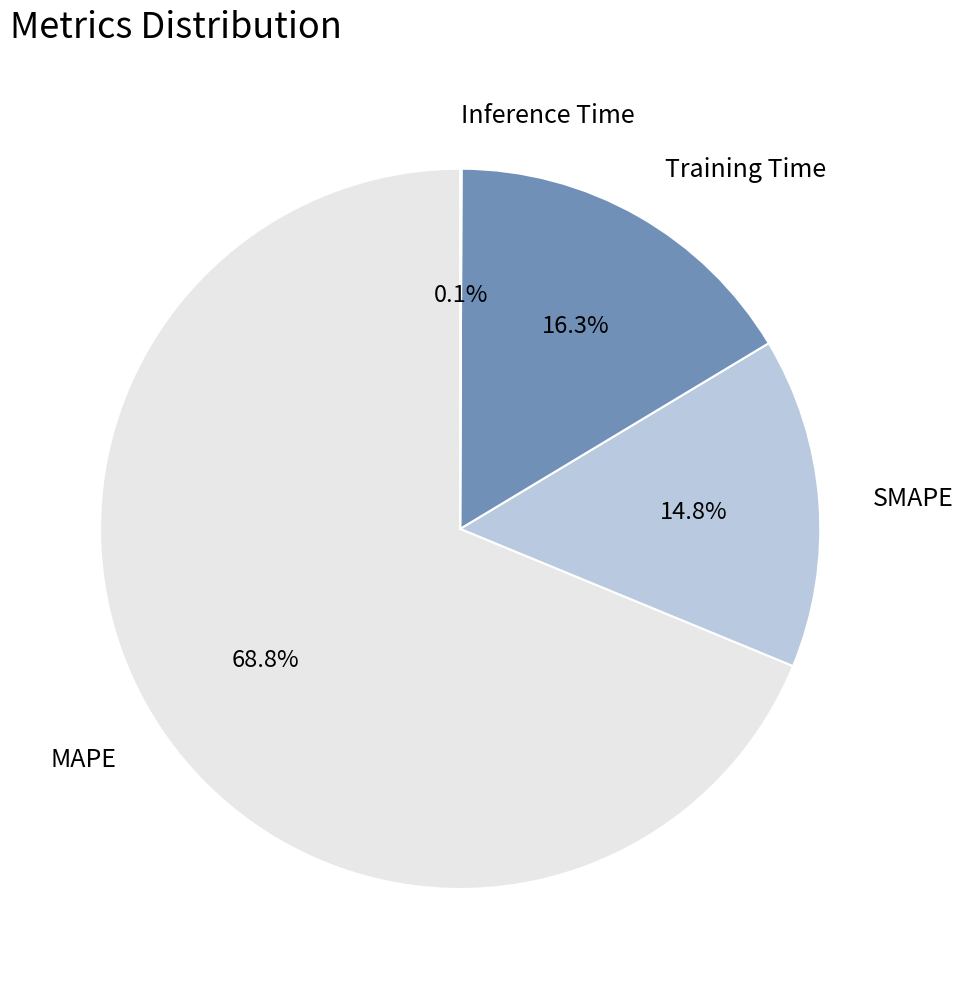

What percentage is NOT represented by SMAPE?

85.2%